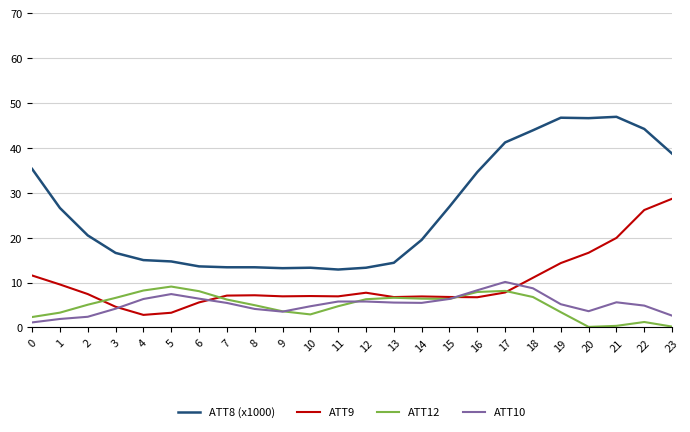

What is the total value across all series at 2?

35.4